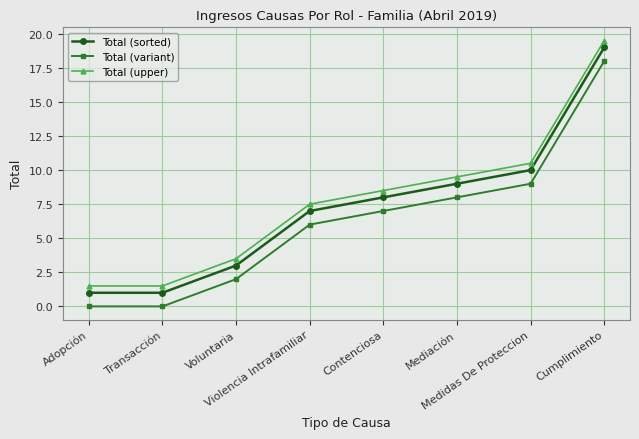

Which category has the highest value across all series?

Cumplimiento